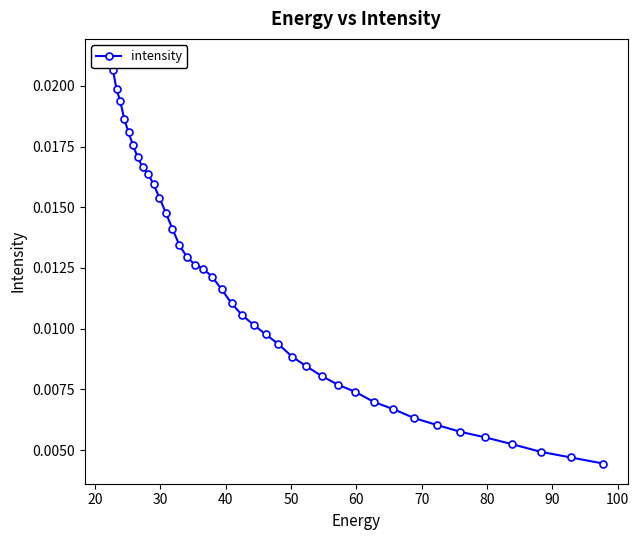

How many series are shown in this chart?

1